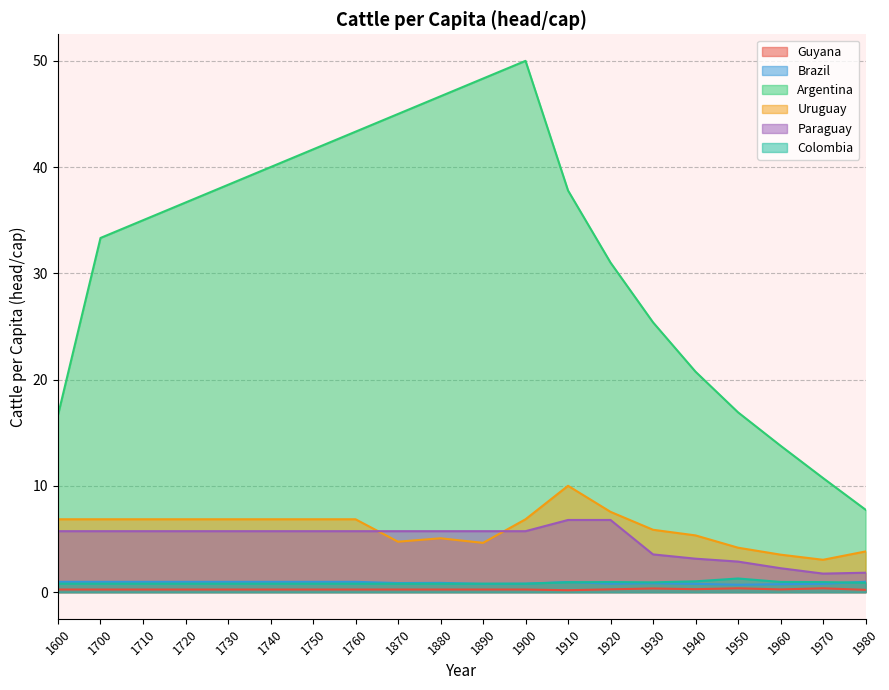

At 1910, list the series in order from smallest to largest.

Guyana, Colombia, Brazil, Paraguay, Uruguay, Argentina